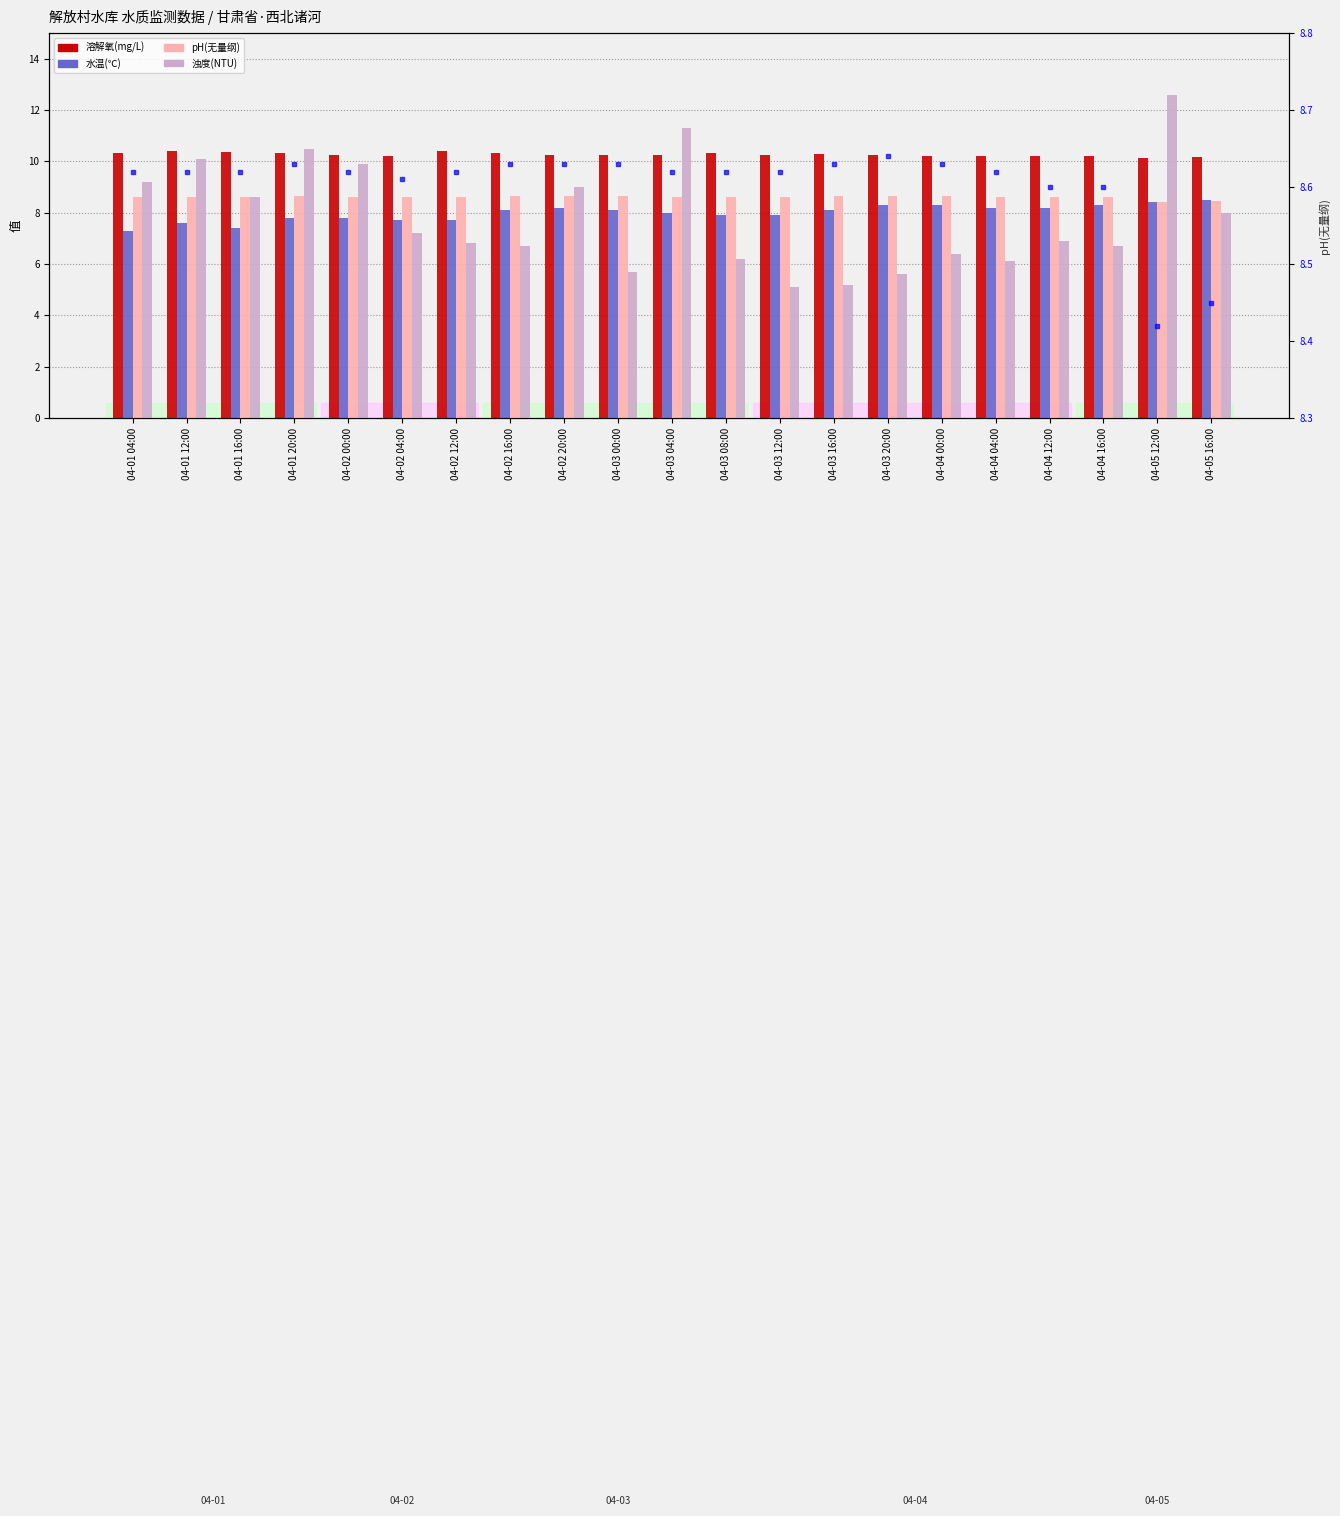

What is the difference between the second highest and minimum values in the pH(无量纲)_line series?

0.2